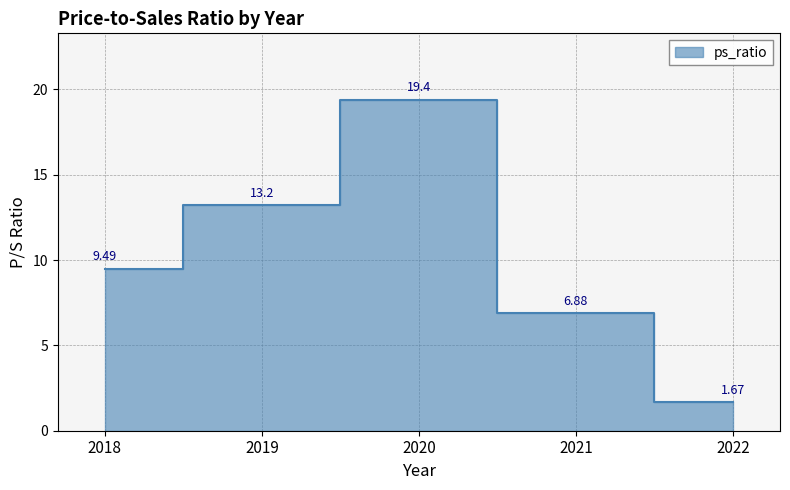

True or false: there are more than 1 points higher than both neighbors.

False